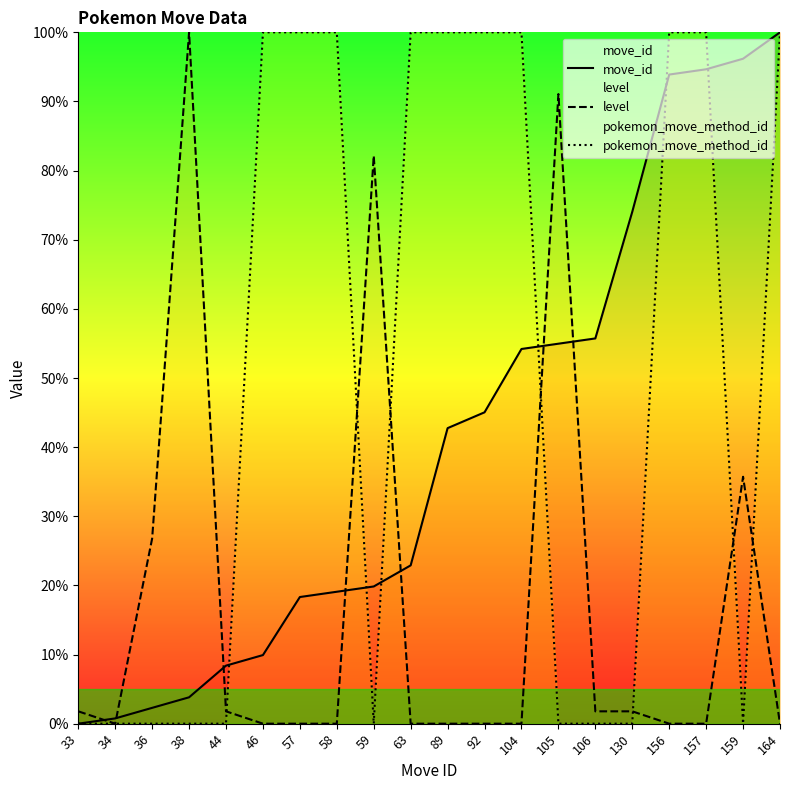

How many values in the level series exceed 0?

9